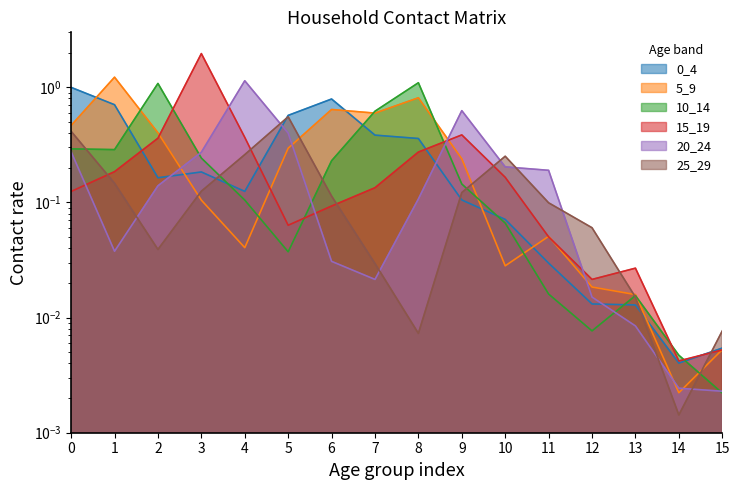

At which category is the sum across all series the highest?

3